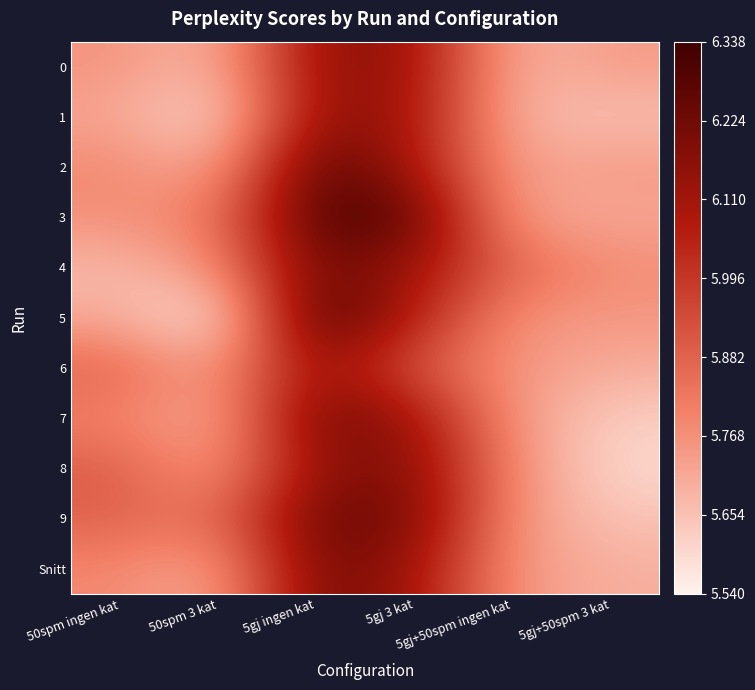

Reading left to right, extract all data points from this chart.

0: 50spm ingen kat=5.8	50spm 3 kat=5.7	5gj ingen kat=6.2	5gj 3 kat=6.1	5gj+50spm ingen kat=5.7	5gj+50spm 3 kat=5.7
1: 50spm ingen kat=5.7	50spm 3 kat=5.6	5gj ingen kat=6.2	5gj 3 kat=6.1	5gj+50spm ingen kat=5.7	5gj+50spm 3 kat=5.7
2: 50spm ingen kat=5.8	50spm 3 kat=5.7	5gj ingen kat=6.3	5gj 3 kat=6.1	5gj+50spm ingen kat=5.7	5gj+50spm 3 kat=5.7
3: 50spm ingen kat=5.8	50spm 3 kat=5.8	5gj ingen kat=6.3	5gj 3 kat=6.3	5gj+50spm ingen kat=5.7	5gj+50spm 3 kat=5.7
4: 50spm ingen kat=5.7	50spm 3 kat=5.8	5gj ingen kat=6.2	5gj 3 kat=6.1	5gj+50spm ingen kat=5.9	5gj+50spm 3 kat=5.8
5: 50spm ingen kat=5.7	50spm 3 kat=5.5	5gj ingen kat=6.3	5gj 3 kat=6.1	5gj+50spm ingen kat=5.8	5gj+50spm 3 kat=5.8
6: 50spm ingen kat=5.9	50spm 3 kat=5.7	5gj ingen kat=6.2	5gj 3 kat=5.9	5gj+50spm ingen kat=5.8	5gj+50spm 3 kat=5.7
7: 50spm ingen kat=5.8	50spm 3 kat=5.7	5gj ingen kat=6.2	5gj 3 kat=6.1	5gj+50spm ingen kat=5.7	5gj+50spm 3 kat=5.6
8: 50spm ingen kat=5.9	50spm 3 kat=5.7	5gj ingen kat=6.2	5gj 3 kat=6.2	5gj+50spm ingen kat=5.8	5gj+50spm 3 kat=5.6
9: 50spm ingen kat=5.9	50spm 3 kat=5.8	5gj ingen kat=6.2	5gj 3 kat=6.2	5gj+50spm ingen kat=5.8	5gj+50spm 3 kat=5.6
Snitt: 50spm ingen kat=5.8	50spm 3 kat=5.7	5gj ingen kat=6.2	5gj 3 kat=6.1	5gj+50spm ingen kat=5.7	5gj+50spm 3 kat=5.7